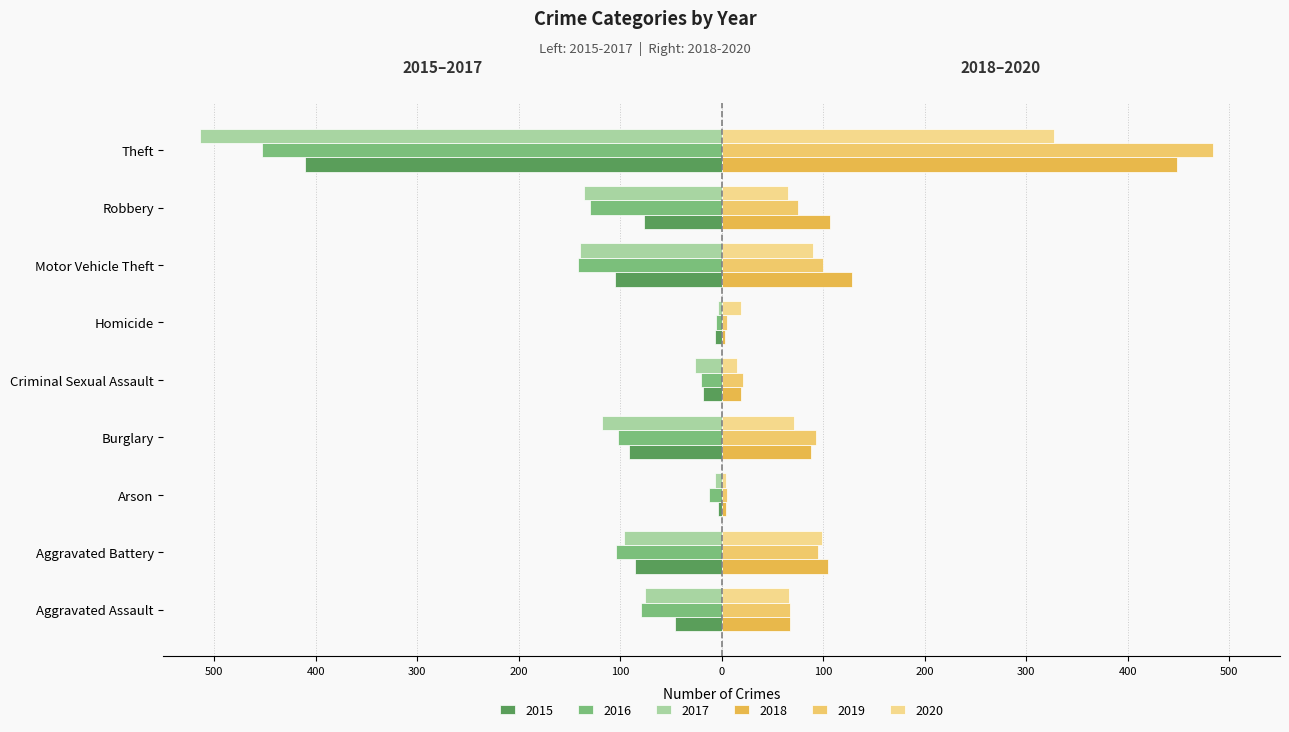

Read the 2018 value at Burglary, to the nearest 5.

90